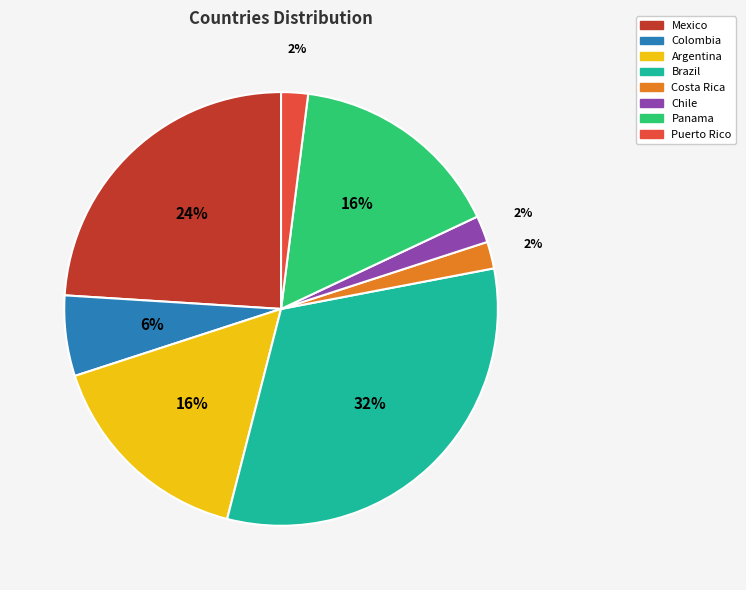

Is there a majority slice in this chart?

No